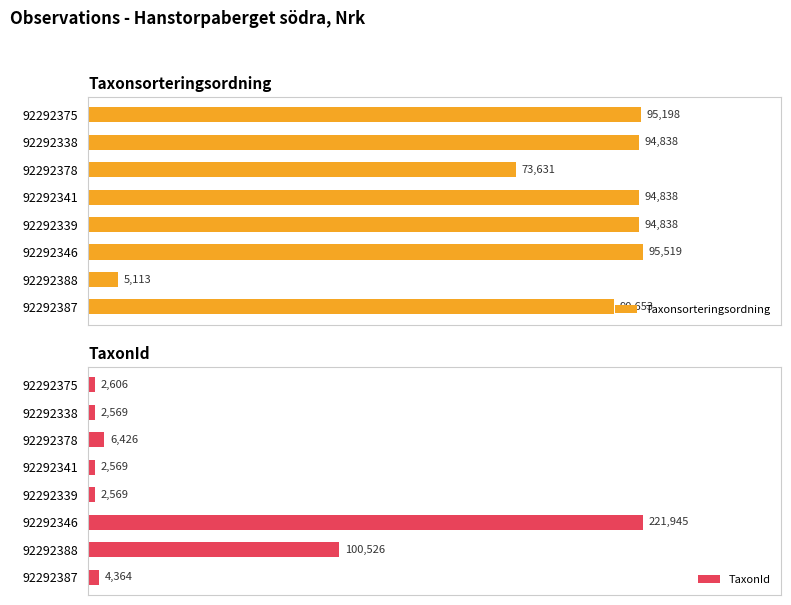

What is the minimum value shown in the chart?

2569